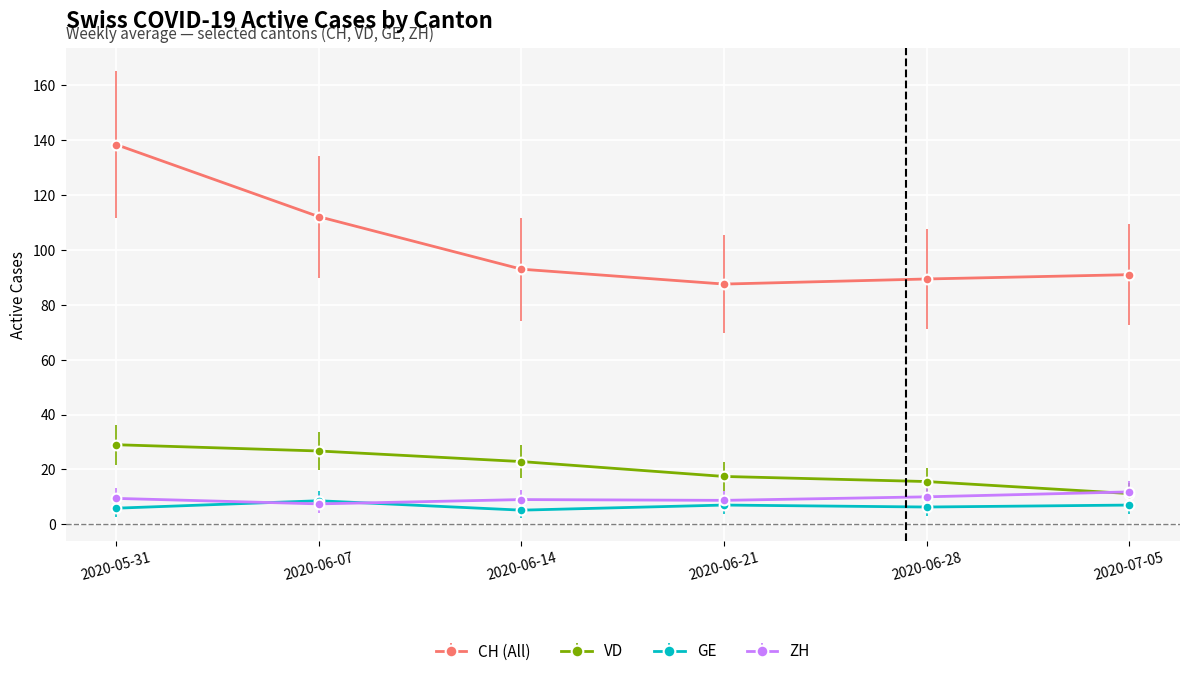

Count the number of data series in this chart.

4